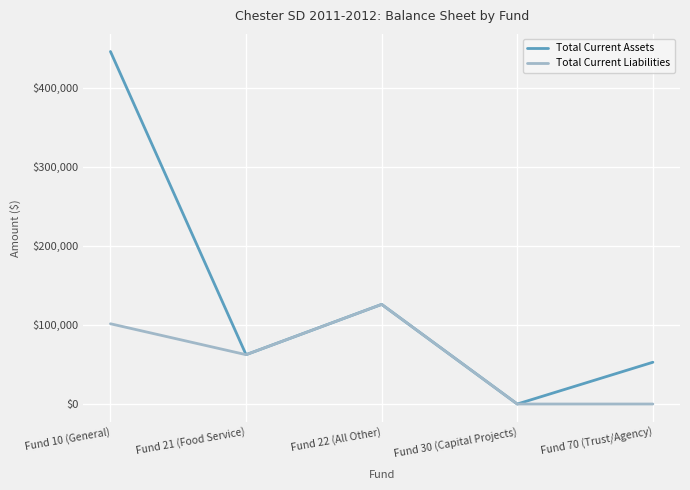

What is the difference between the Total Current Assets values at Fund 70 (Trust/Agency) and Fund 10 (General)?

392969.0